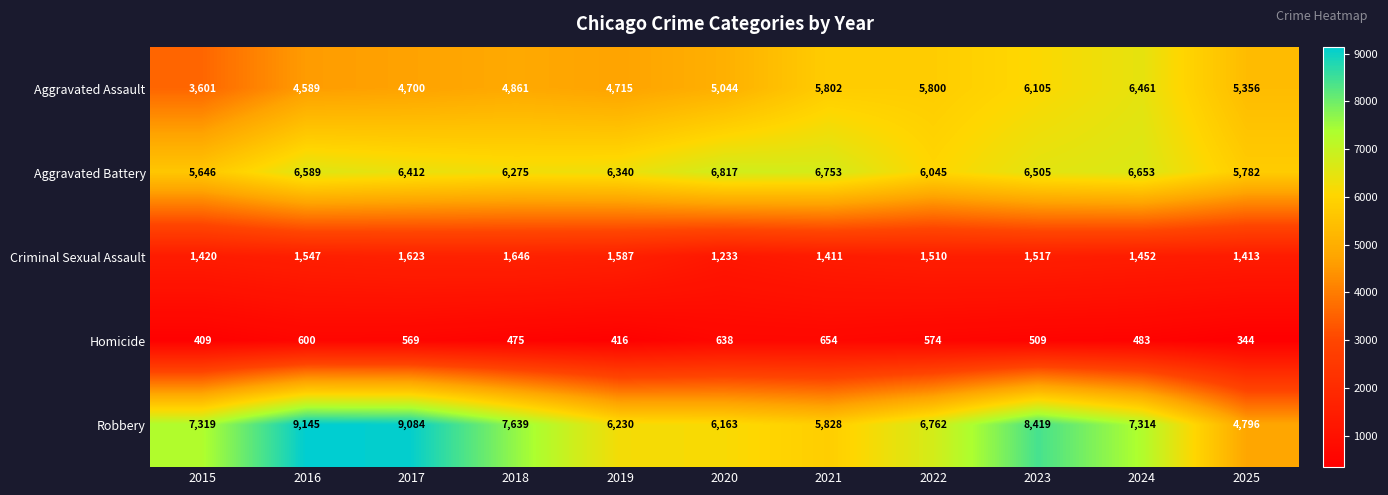

List the series in order of their peak value, highest first.

Robbery, Aggravated Battery, Aggravated Assault, Criminal Sexual Assault, Homicide